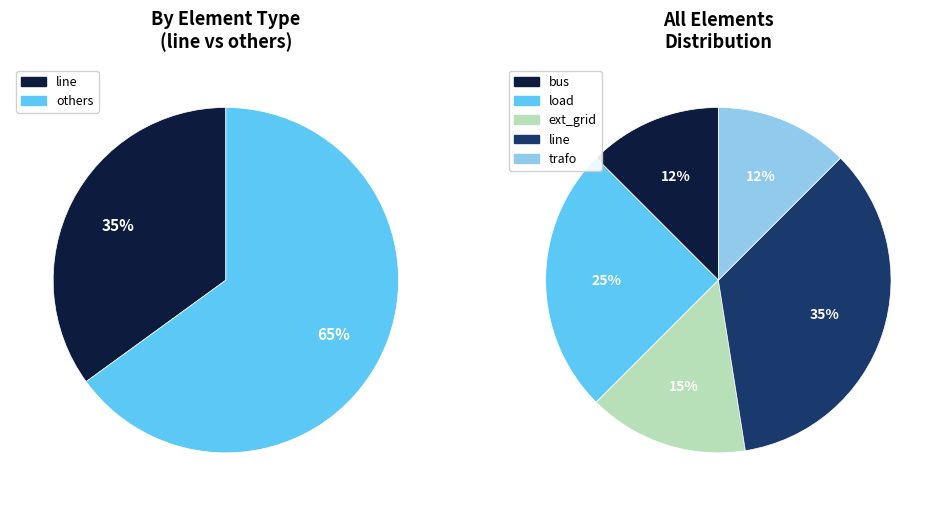

What percentage is the line slice, to the nearest percent?

35%